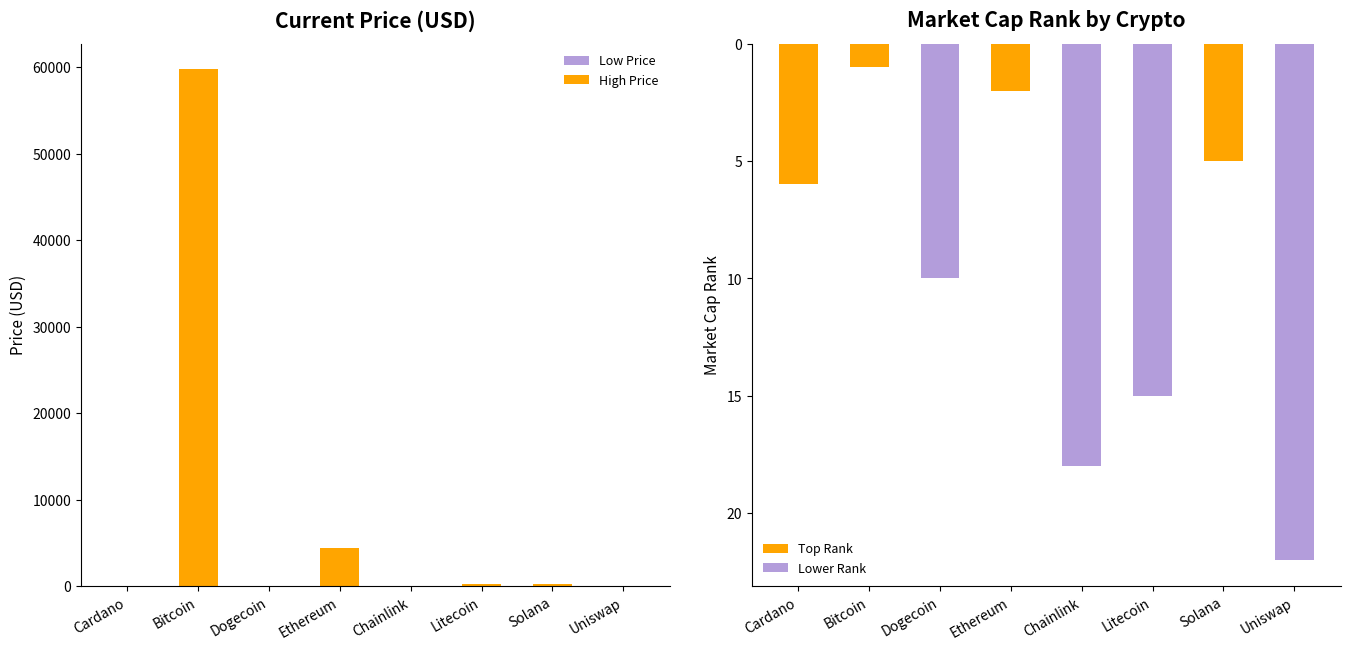

Where does the current_price series first go above 227?

Bitcoin